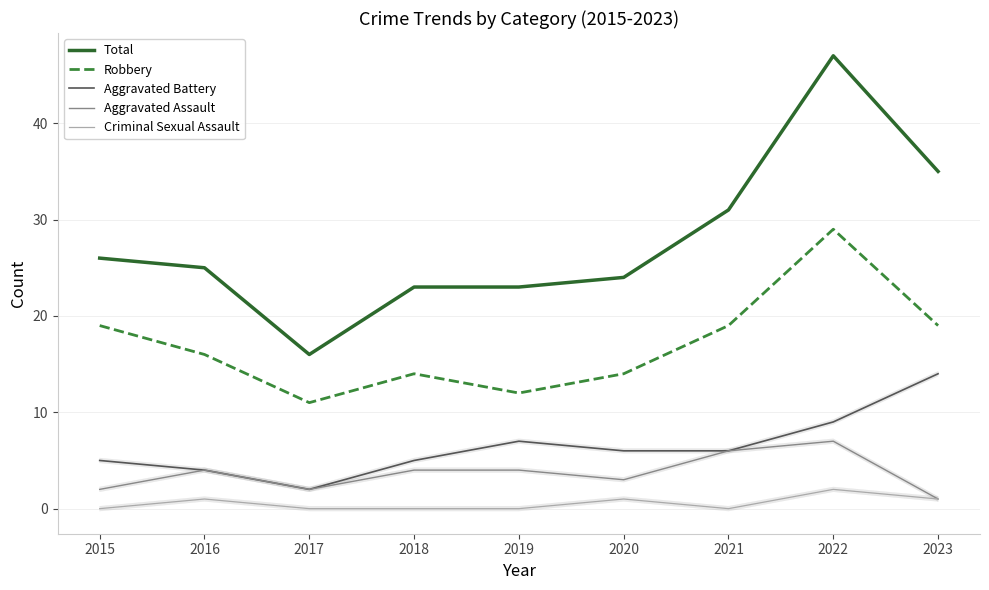

At which category does Aggravated Battery reach its first local peak?

2019